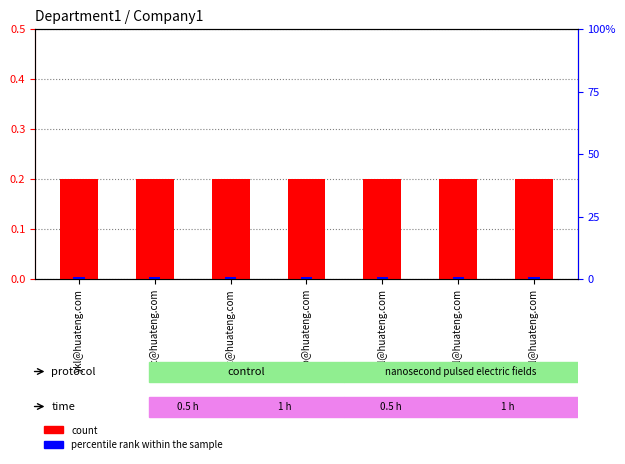

What is the total value across all series at whl@huateng.com?

0.2